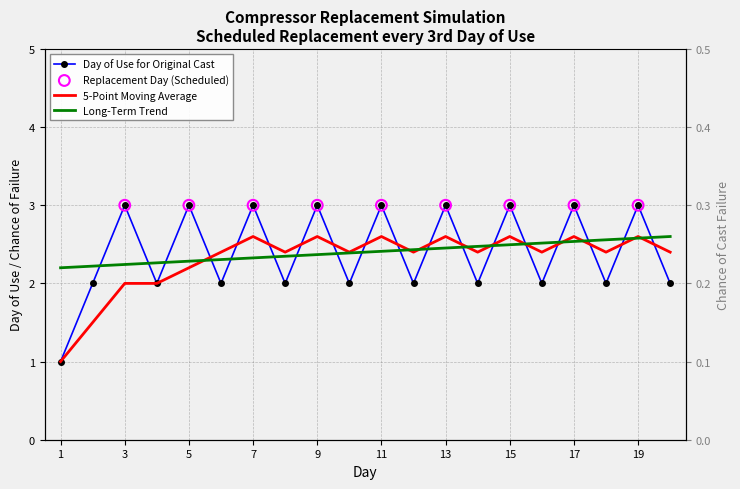

Is the value of Day of Use for Original Cast at 16 greater than the value of Chance Cast Fails at 11?

Yes